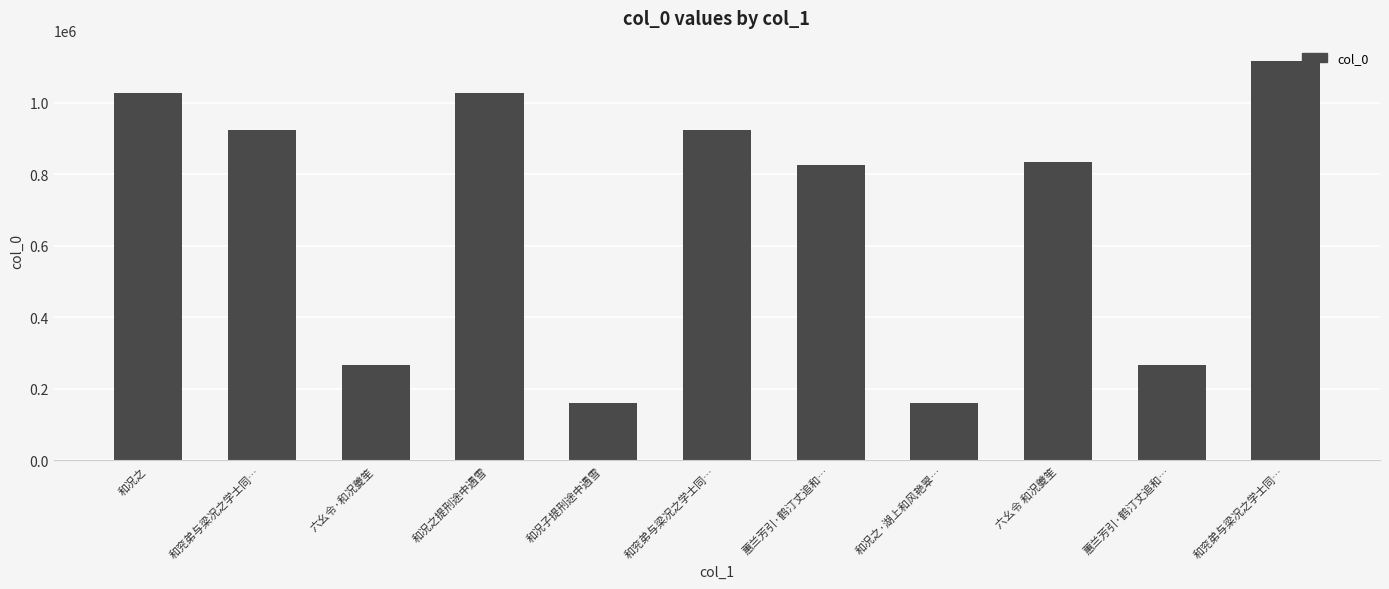

The value at 和兖弟与梁况之学士同… is 1116929. True or false?

True